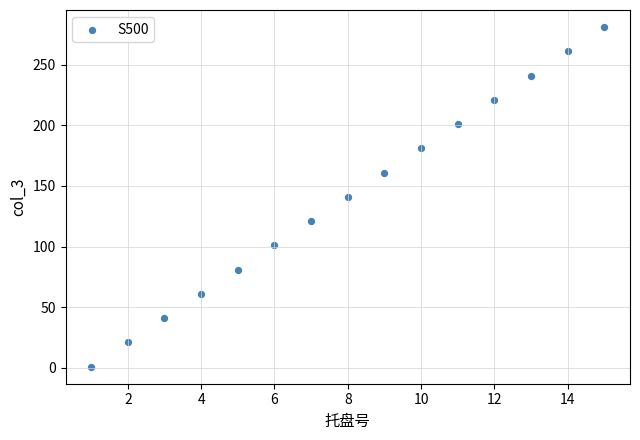

What is the range of Y values (max minus min)?

280